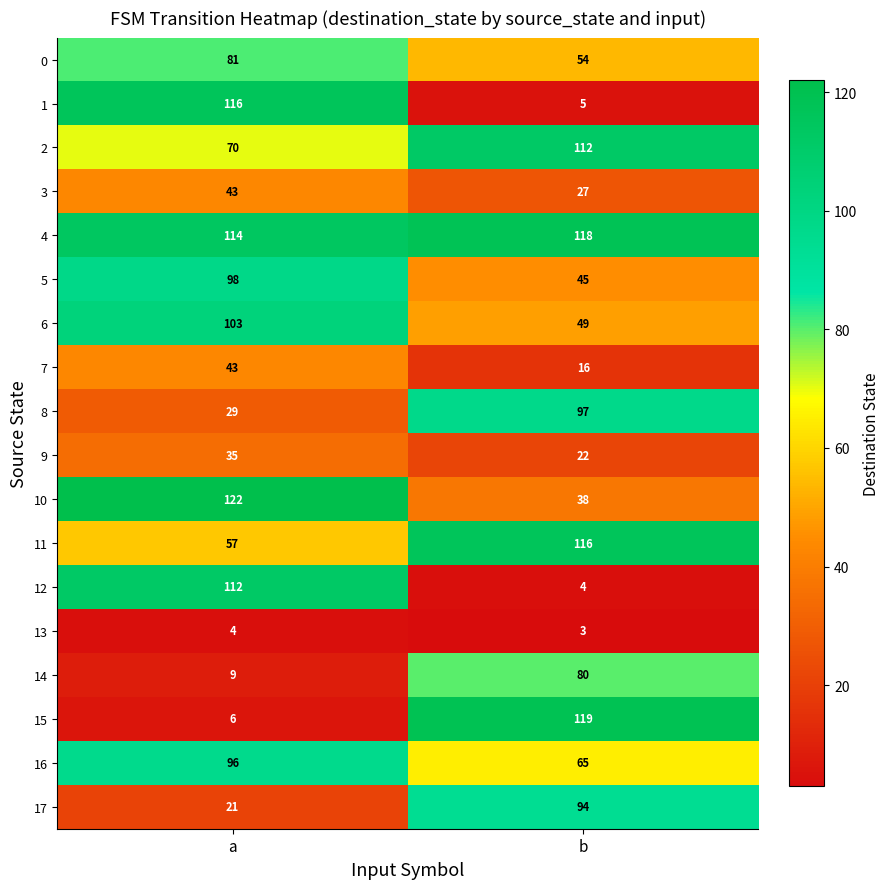

The 5 series shows 52 at a. True or false?

False